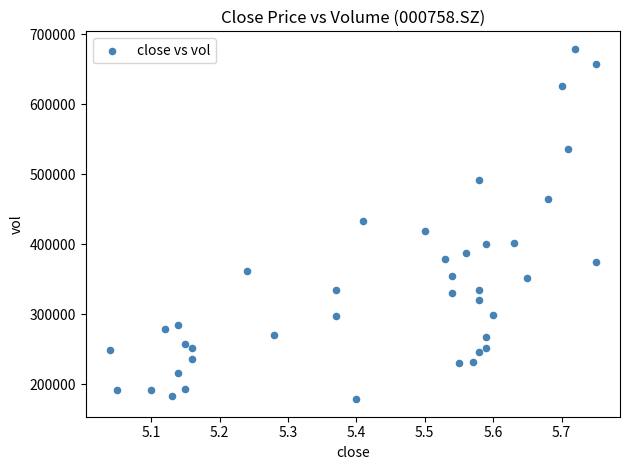

What is the range of X values (max minus min)?

0.7